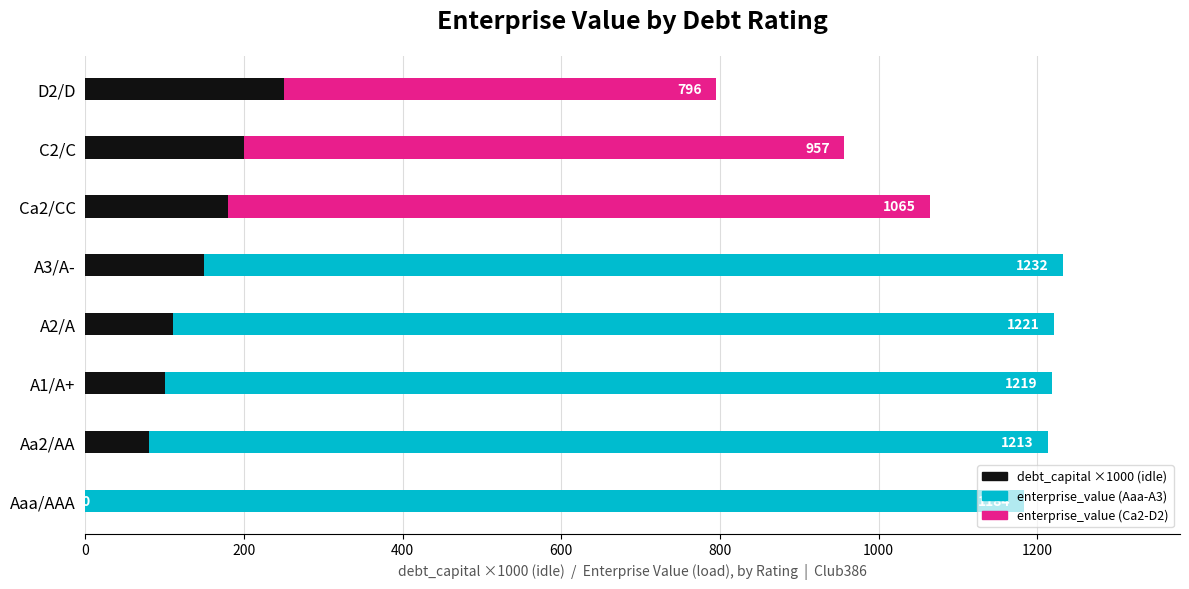

How many positive values does the debt_capital x1000 (idle) series have?

7